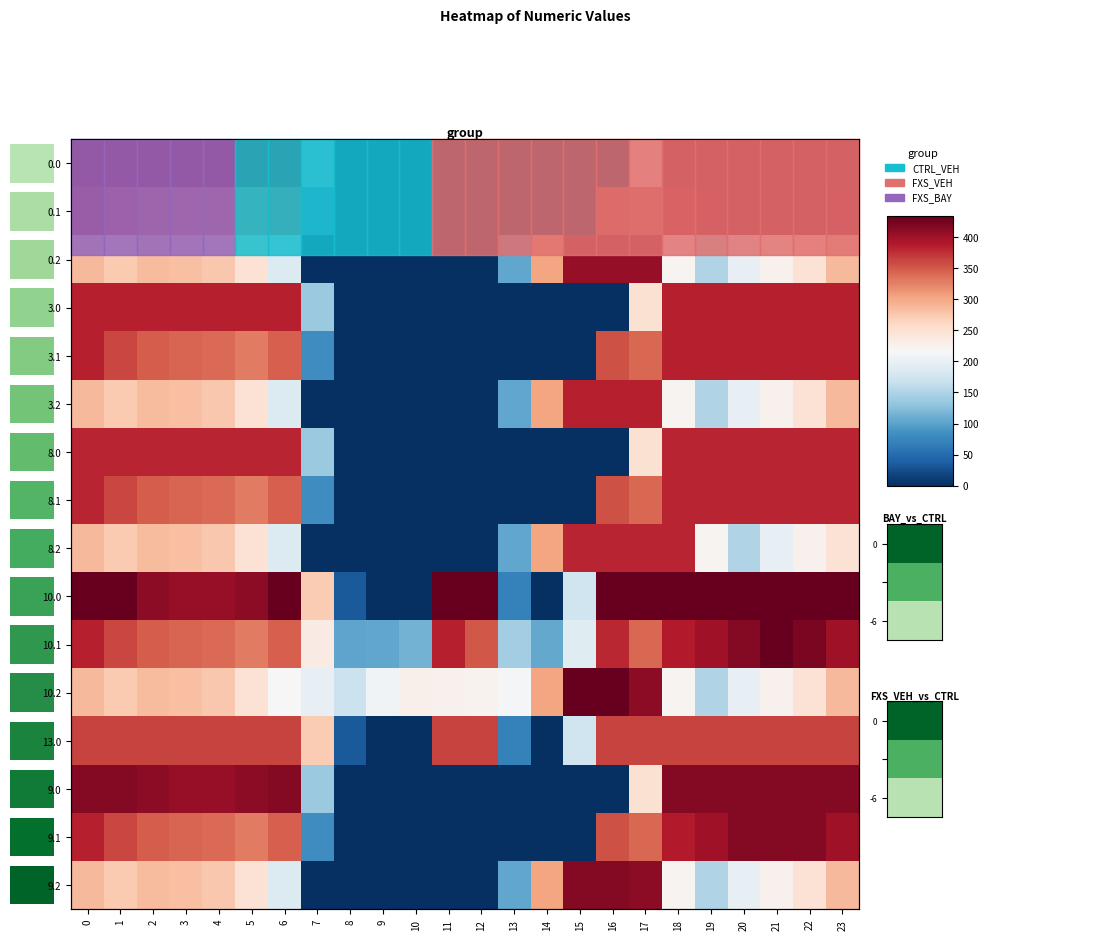

Where is row_7 nearest to the value 190?

7